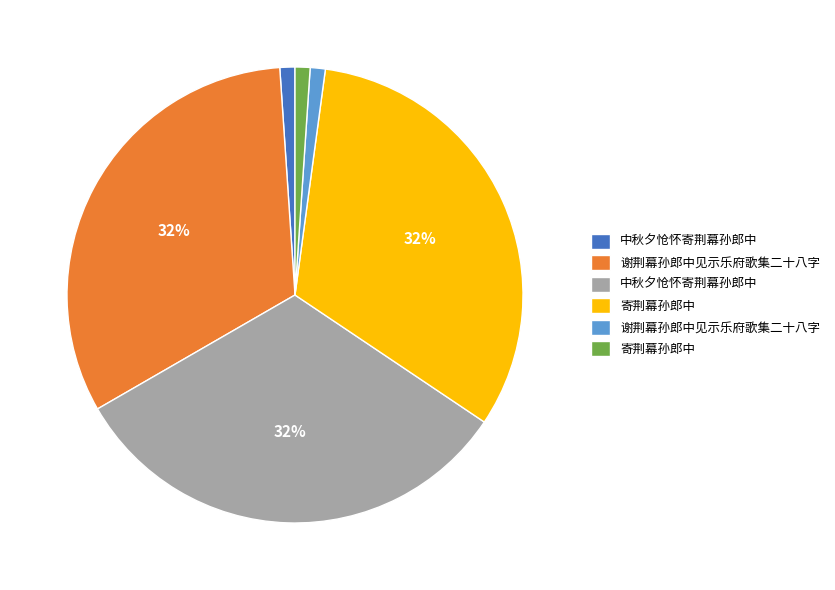

To the nearest percent, what is the average slice percentage?

17%